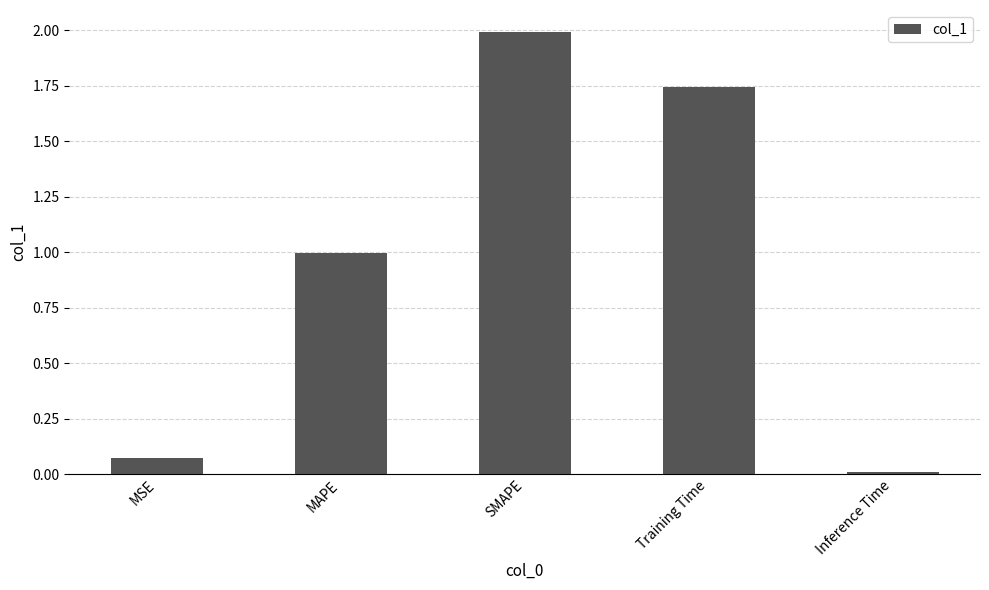

What position from the right is Training Time?

2